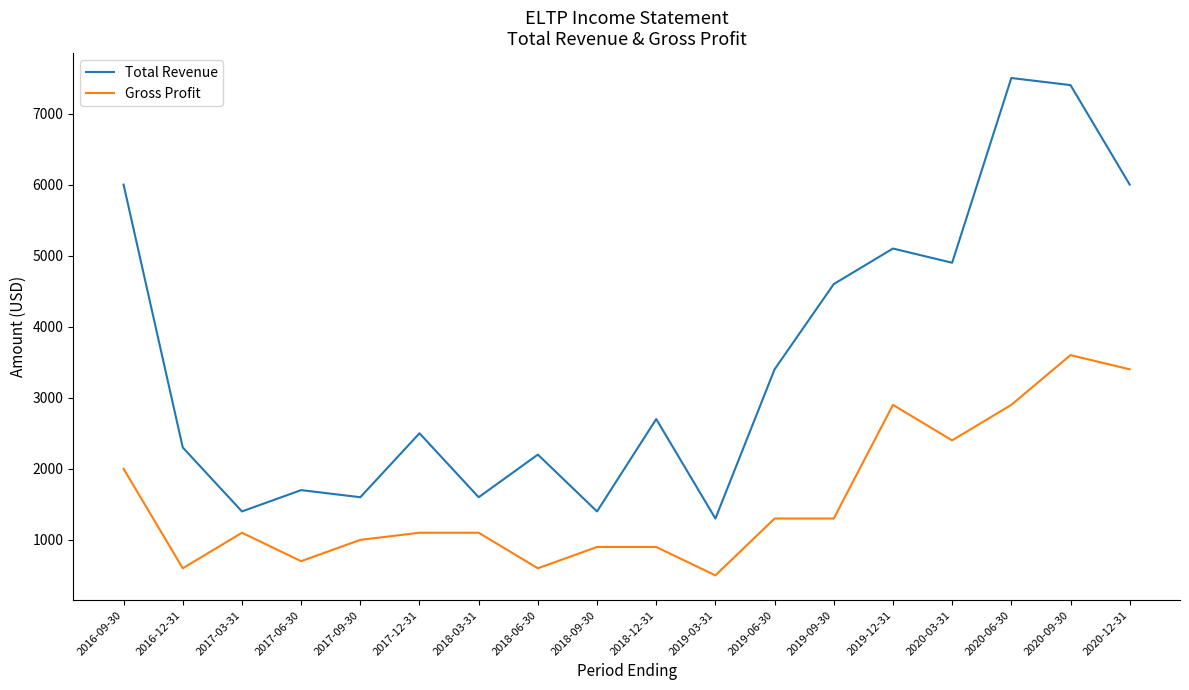

Which series has the largest total across all categories?

Total Revenue